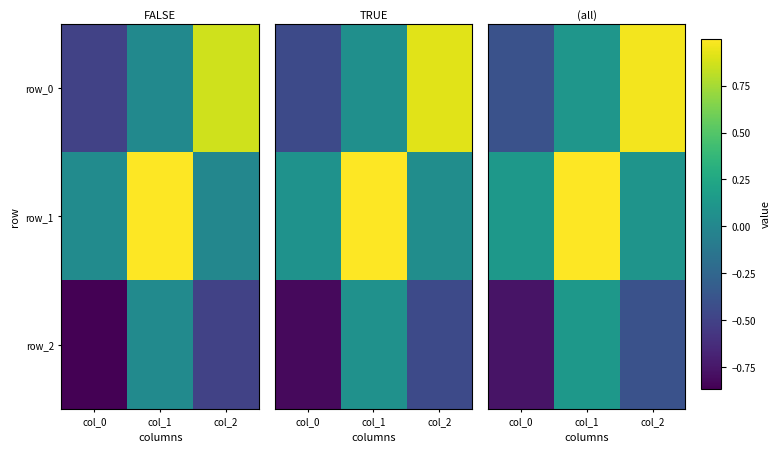

At which category is the sum across all series the highest?

col_1